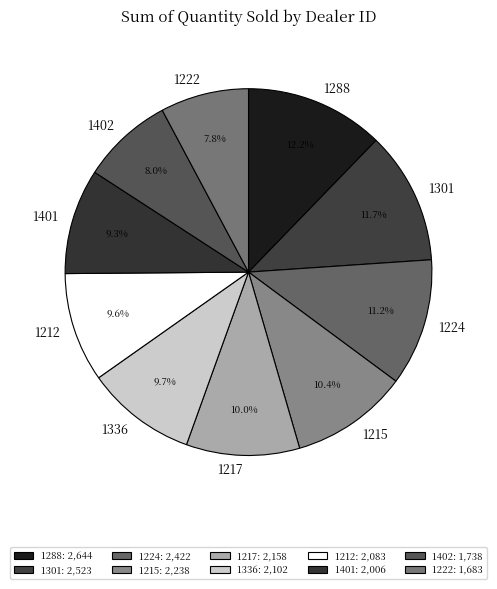

How many slices are in this pie chart?

10